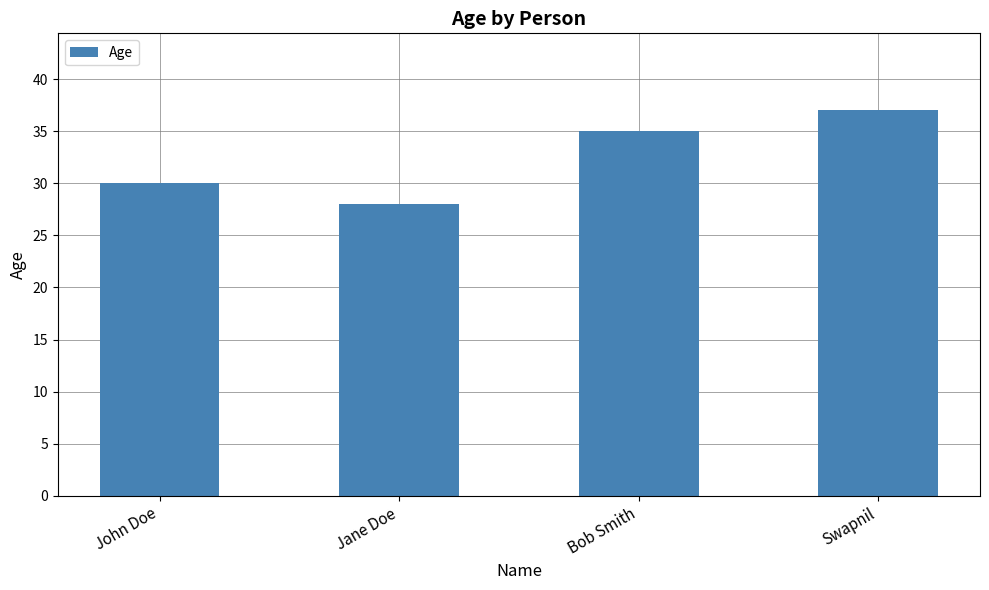

At which category does the chart reach its minimum across all series?

Jane Doe